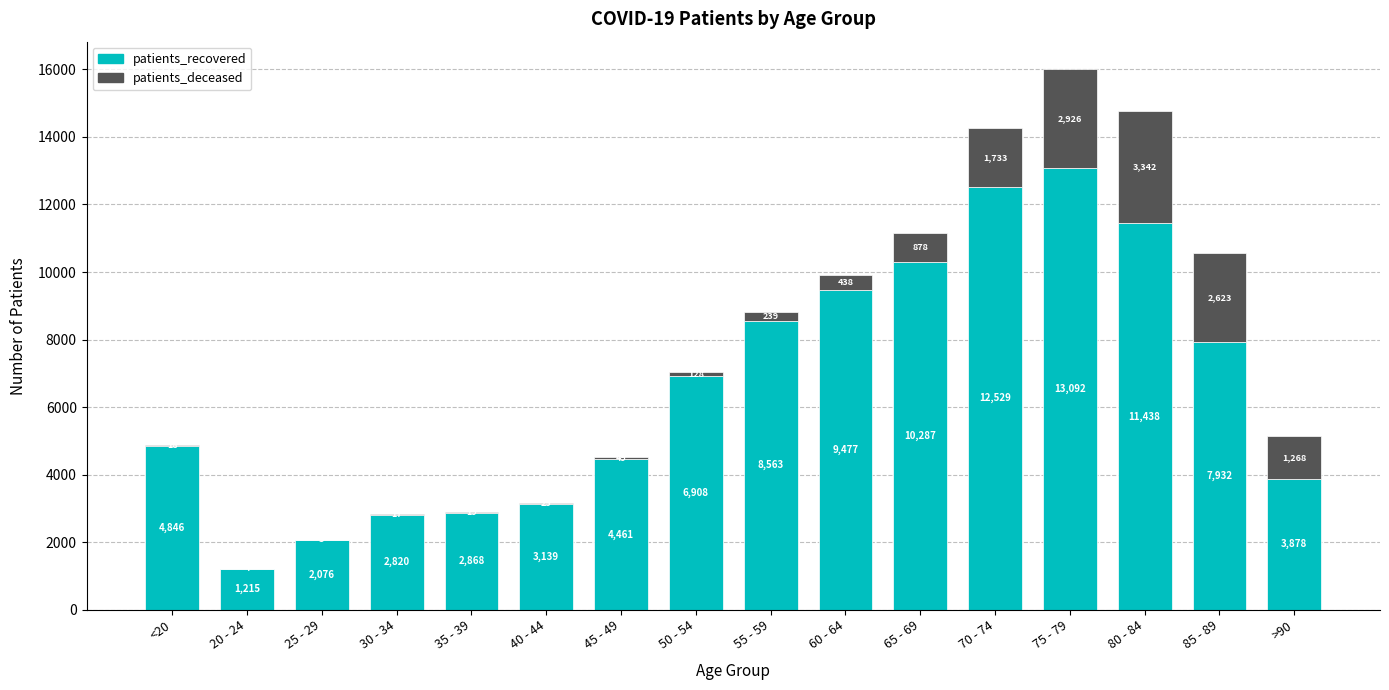

Which category has the highest value in the patients_recovered series?

75 - 79